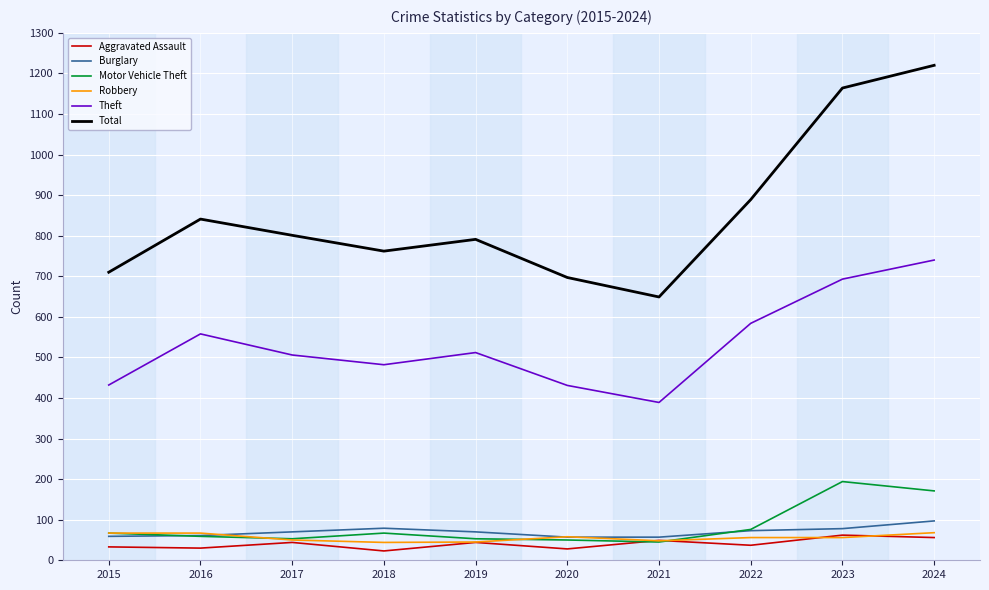

True or false: Motor Vehicle Theft and Total cross at least once.

False